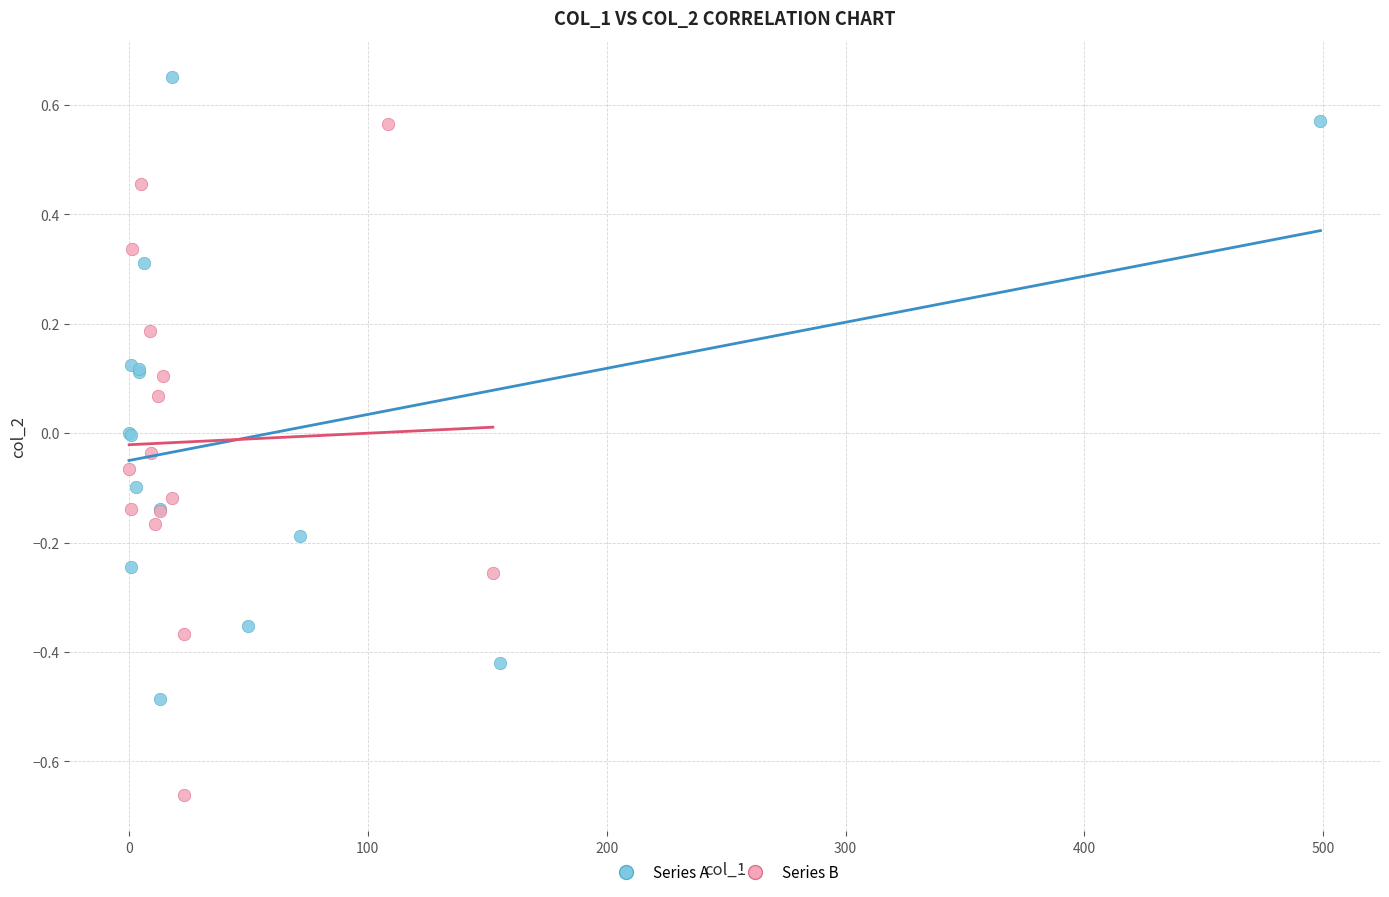

What are all the series names shown in the legend?

Series A, Series B